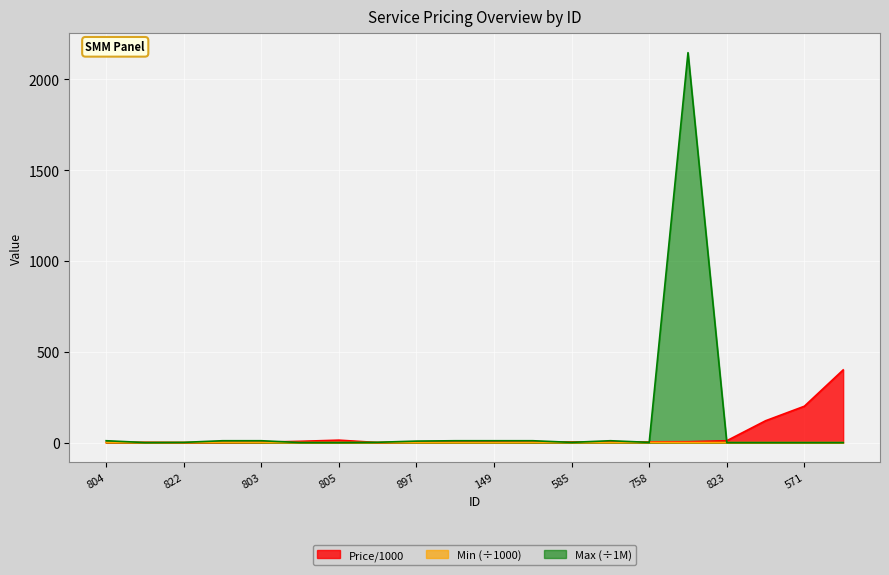

The value of Max at 822 is 0.6. True or false?

False